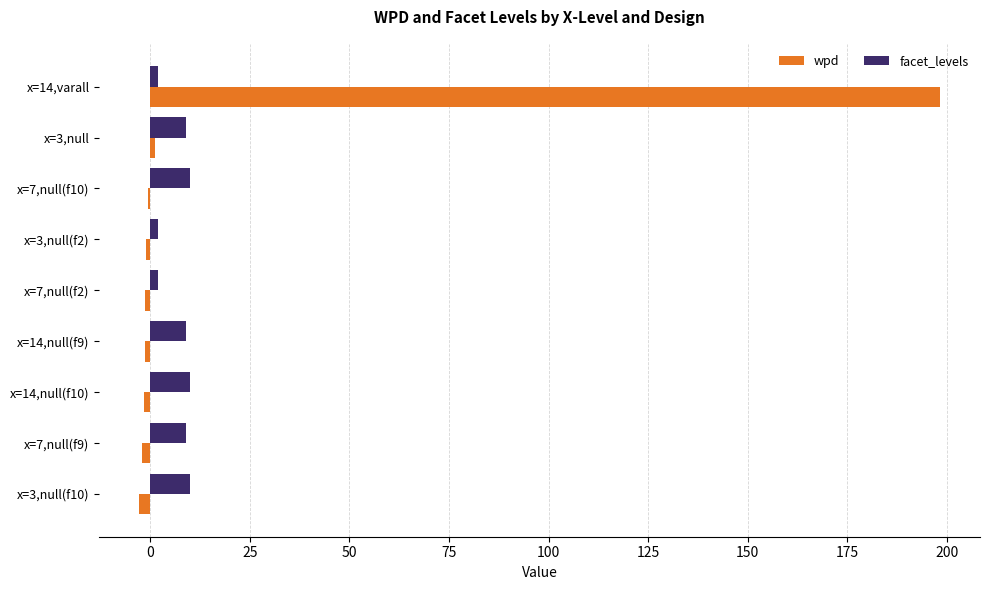

Is it true that wpd equals -1.5 at x=14,null(f10)?

True